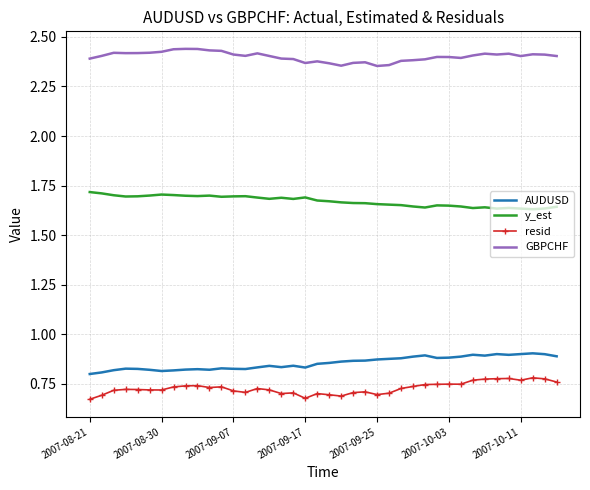

Which series has the largest total across all categories?

GBPCHF